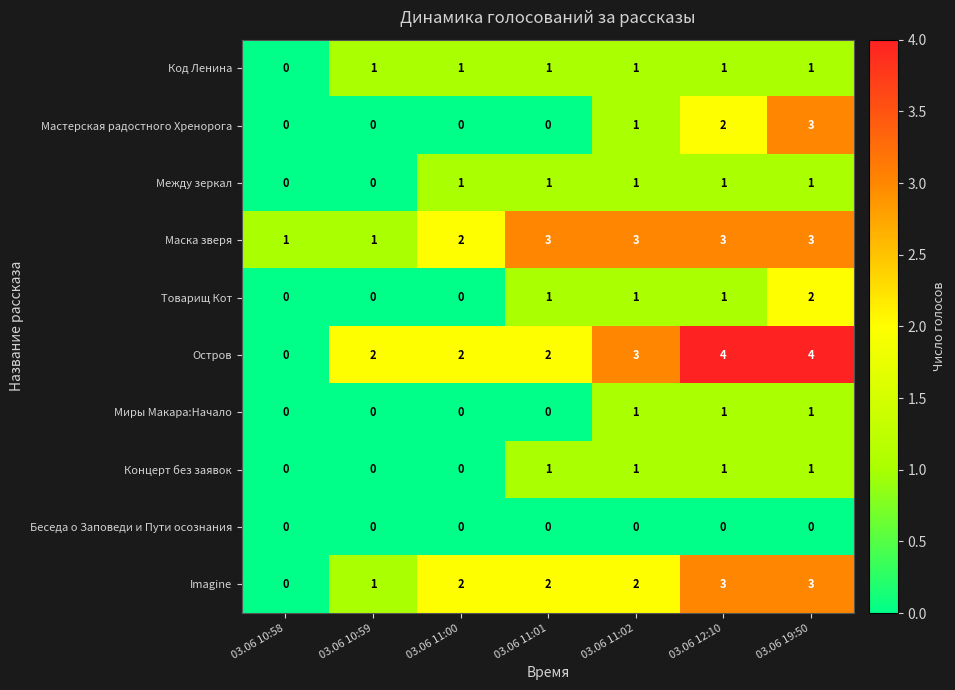

What is the sum of the Imagine values at 03.06 11:02 and 03.06 11:00?

4